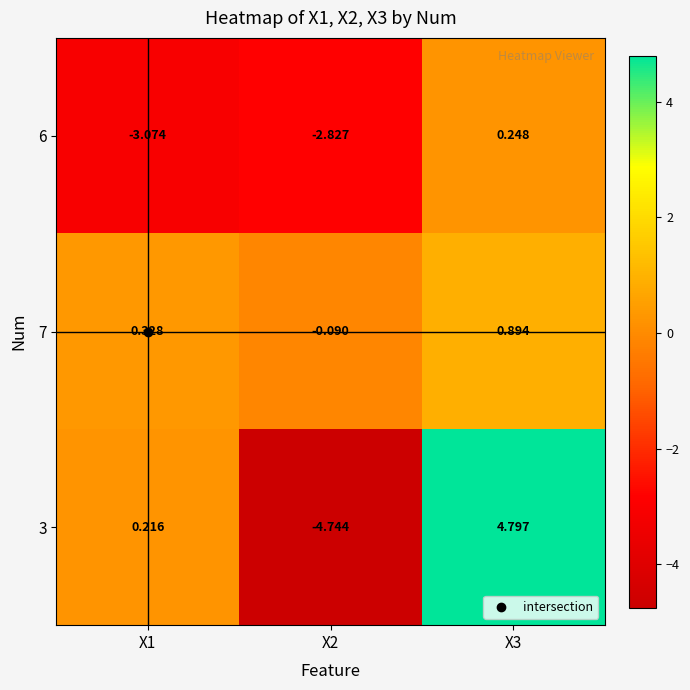

At which category is the sum across all series the highest?

X3